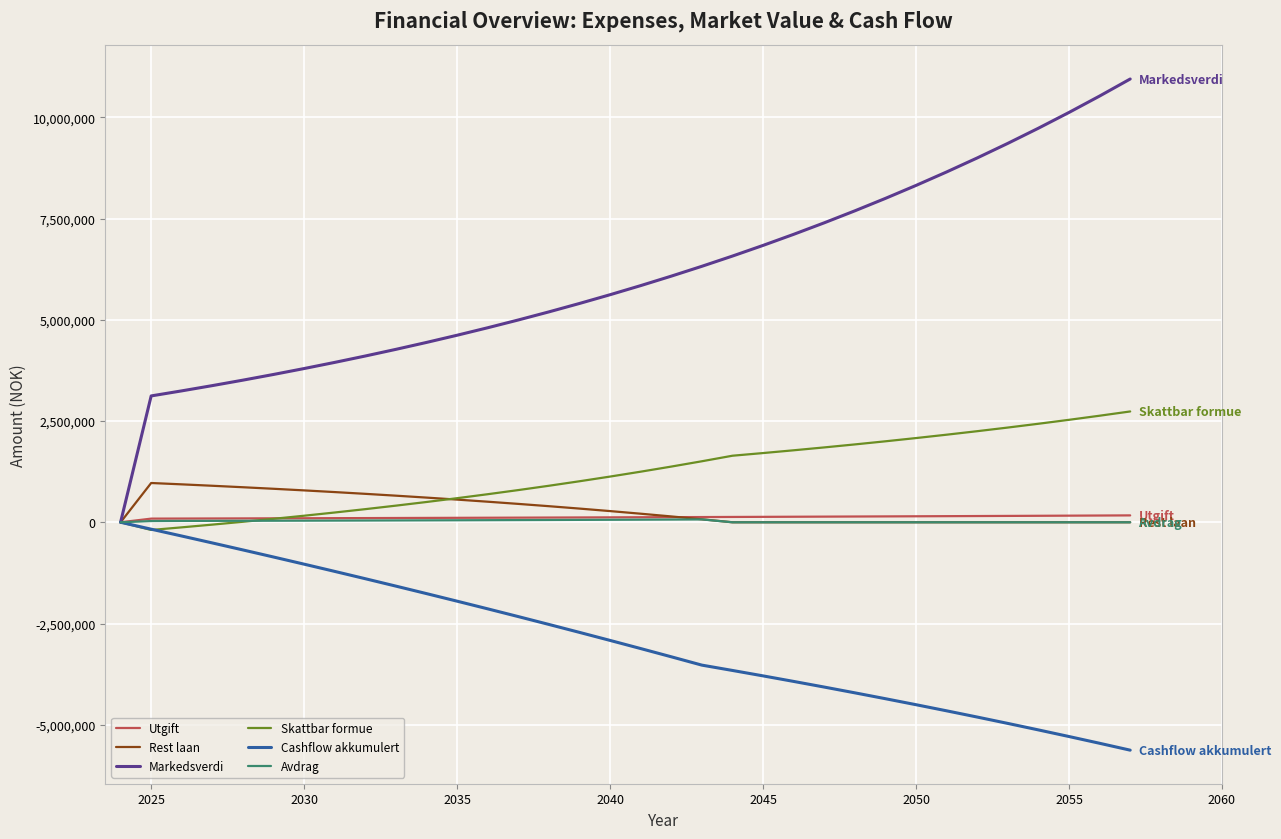

Which series has the largest total across all categories?

Markedsverdi